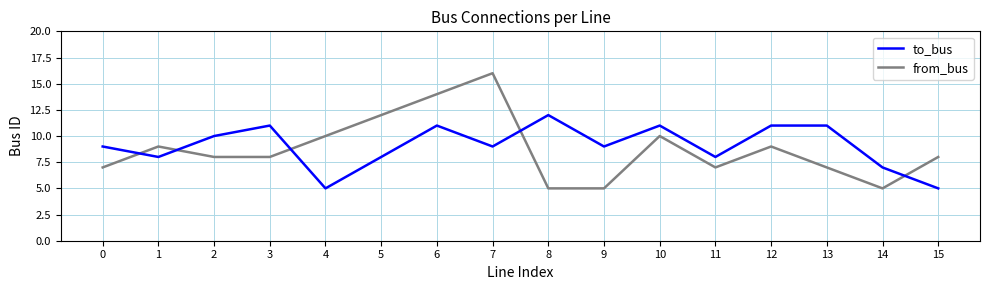

Where does the from_bus series first go above 8?

1